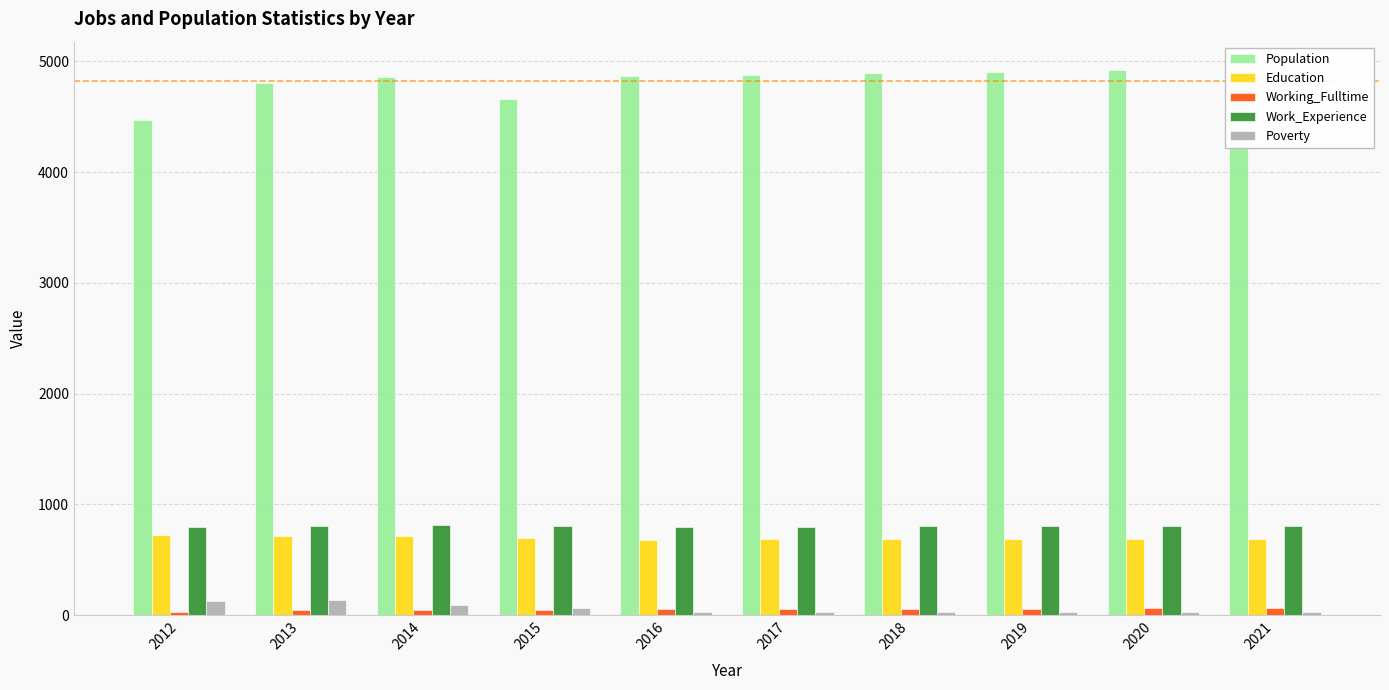

Which series changed the most between 2013 and 2014?

Population